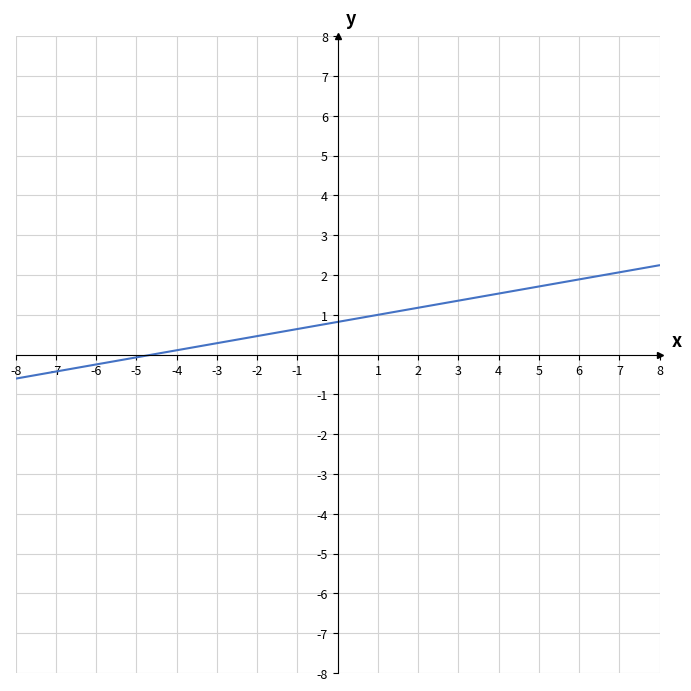

Is it true that the value at 35 is 3.6?

False